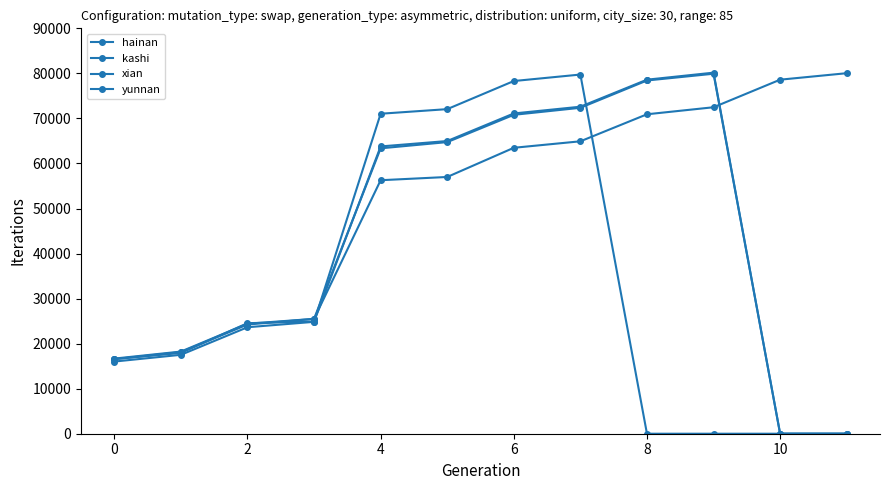

List the series in order of their peak value, lowest first.

kashi, yunnan, hainan, xian